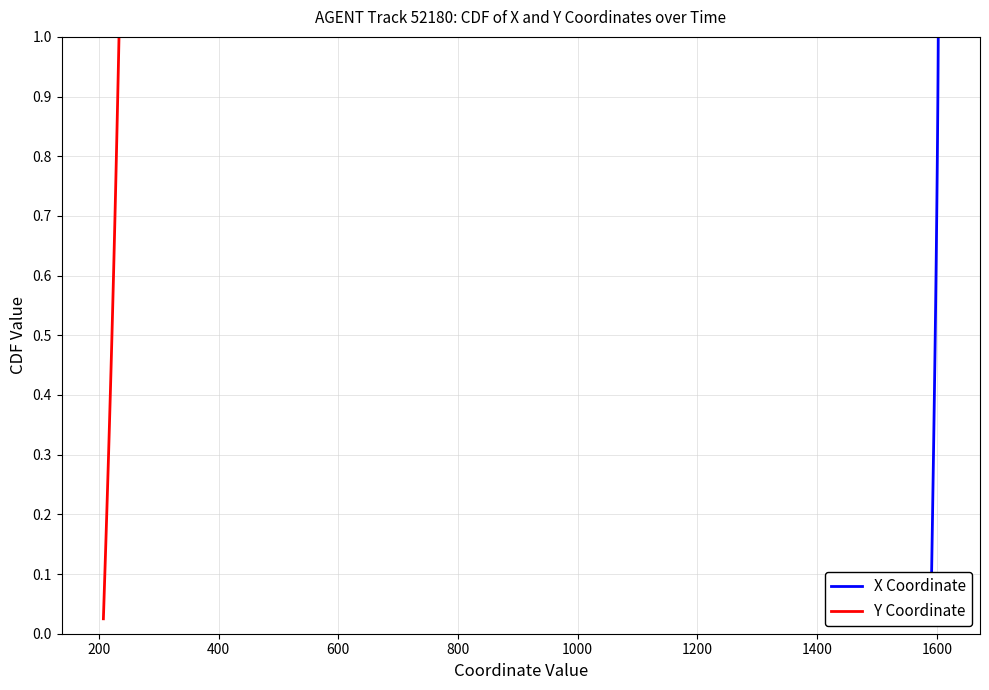

What is the sum of all X Coordinate values?

20.5